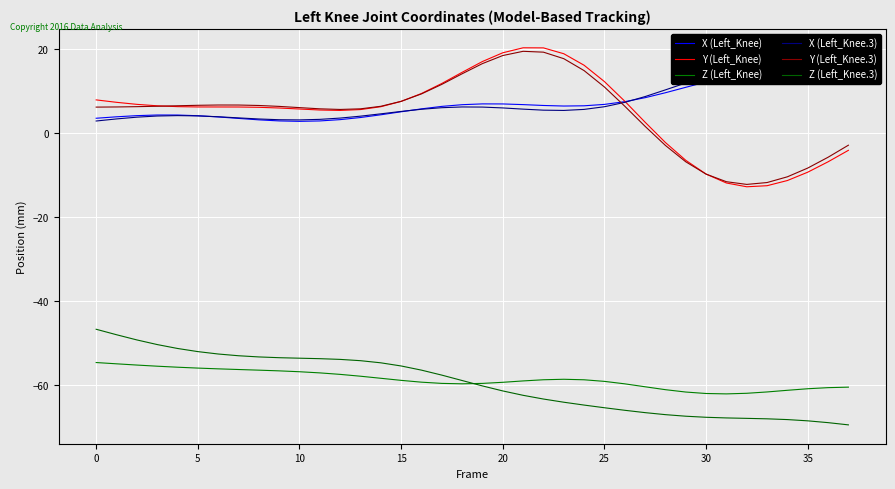

Reading right to left, extract all data points from this chart.

X (Left_Knee): 14.8	15.0	15.1	15.1	14.8	14.2	13.4	12.2	11.0	9.7	8.5	7.5	6.9	6.6	6.5	6.6	6.8	7.0	7.0	6.8	6.4	5.8	5.1	4.4	3.8	3.3	2.9	2.8	2.9	3.2	3.5	3.9	4.2	4.4	4.4	4.2	3.9	3.6
Y (Left_Knee): -4.1	-6.8	-9.3	-11.3	-12.5	-12.8	-11.9	-9.7	-6.4	-2.2	2.6	7.7	12.3	16.2	19.0	20.4	20.4	19.2	17.1	14.5	11.9	9.5	7.6	6.3	5.7	5.5	5.6	5.8	6.0	6.2	6.3	6.3	6.3	6.4	6.6	6.9	7.4	8.0
Z (Left_Knee): -60.5	-60.7	-60.9	-61.3	-61.7	-62.0	-62.2	-62.1	-61.7	-61.2	-60.5	-59.8	-59.2	-58.8	-58.7	-58.8	-59.1	-59.4	-59.7	-59.8	-59.7	-59.4	-58.9	-58.4	-57.9	-57.5	-57.1	-56.9	-56.7	-56.5	-56.3	-56.2	-56.0	-55.8	-55.6	-55.3	-55.0	-54.7
X (Left_Knee.3): 14.9	15.2	15.6	15.9	15.9	15.5	14.7	13.5	12.0	10.4	8.8	7.4	6.3	5.7	5.5	5.5	5.8	6.0	6.3	6.3	6.1	5.7	5.2	4.6	4.1	3.6	3.3	3.2	3.2	3.4	3.7	3.9	4.1	4.2	4.1	3.8	3.4	2.9
Y (Left_Knee.3): -2.8	-5.7	-8.3	-10.4	-11.7	-12.2	-11.5	-9.7	-6.8	-2.9	1.7	6.5	11.0	15.0	17.8	19.4	19.6	18.5	16.6	14.2	11.7	9.4	7.6	6.4	5.8	5.7	5.8	6.1	6.4	6.6	6.7	6.7	6.7	6.6	6.5	6.4	6.3	6.2
Z (Left_Knee.3): -69.5	-69.0	-68.6	-68.3	-68.1	-68.0	-67.9	-67.7	-67.5	-67.1	-66.6	-66.1	-65.5	-64.8	-64.1	-63.4	-62.5	-61.5	-60.3	-59.0	-57.7	-56.5	-55.5	-54.7	-54.2	-53.9	-53.8	-53.6	-53.5	-53.3	-53.1	-52.6	-52.1	-51.3	-50.4	-49.3	-48.0	-46.7